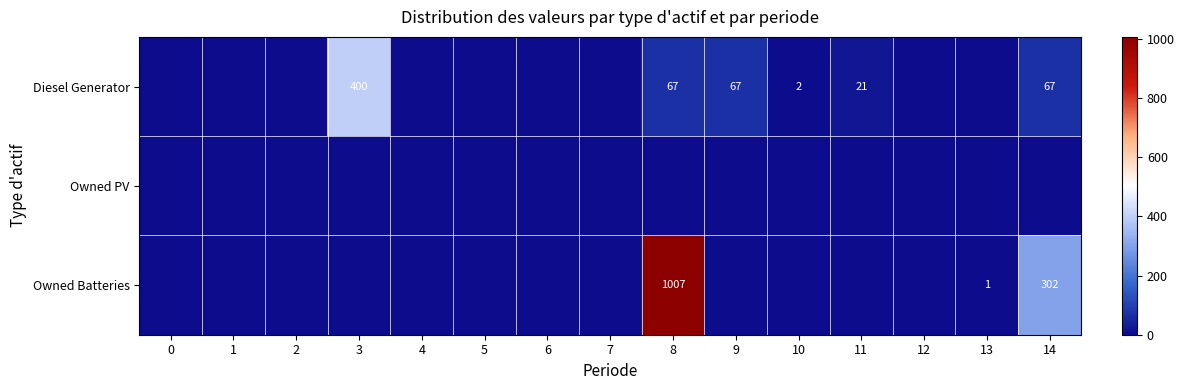

Is it true that Diesel Generator equals 21 at 11?

True